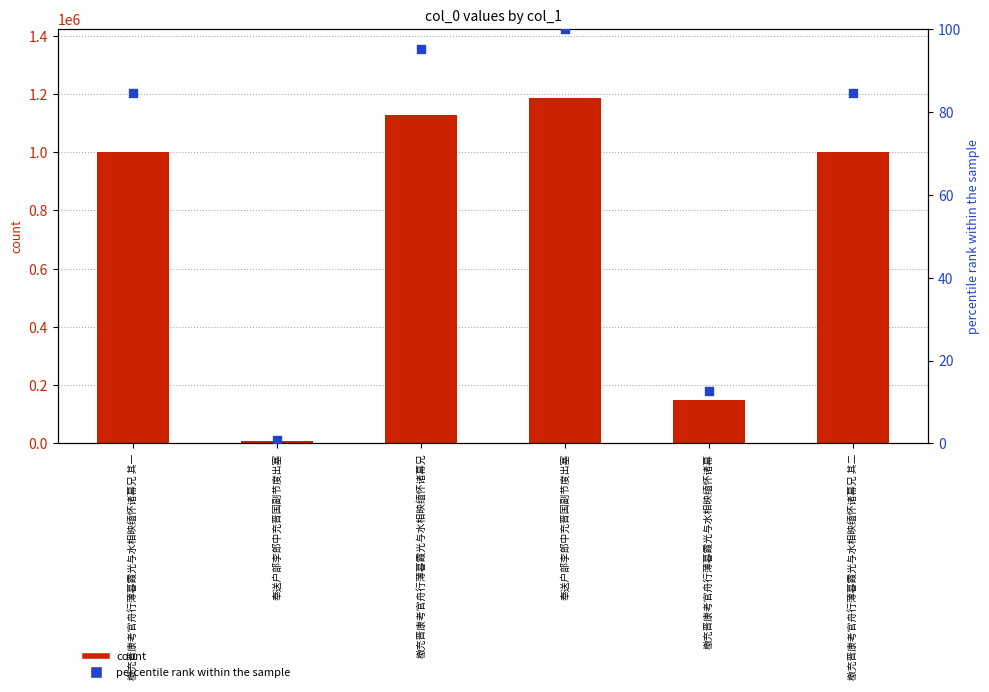

At which category is the sum across all series the highest?

奉送户部李郎中充晋国副节度出塞